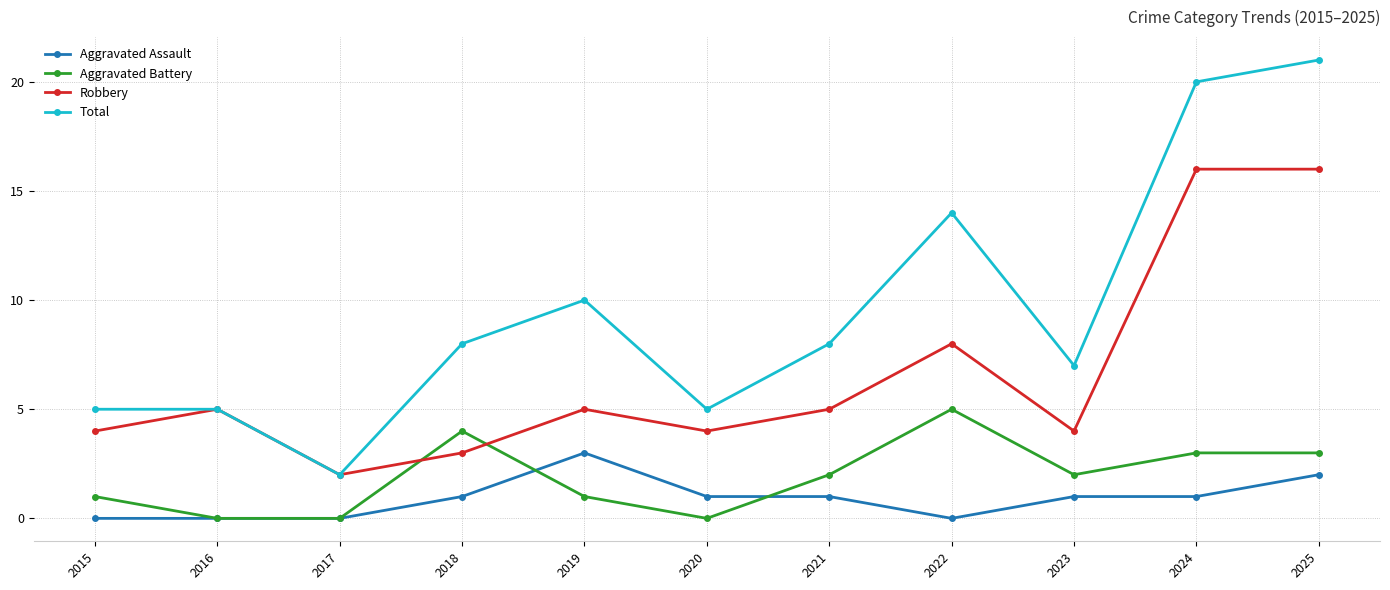

What is the average value of the Aggravated Assault series?

1